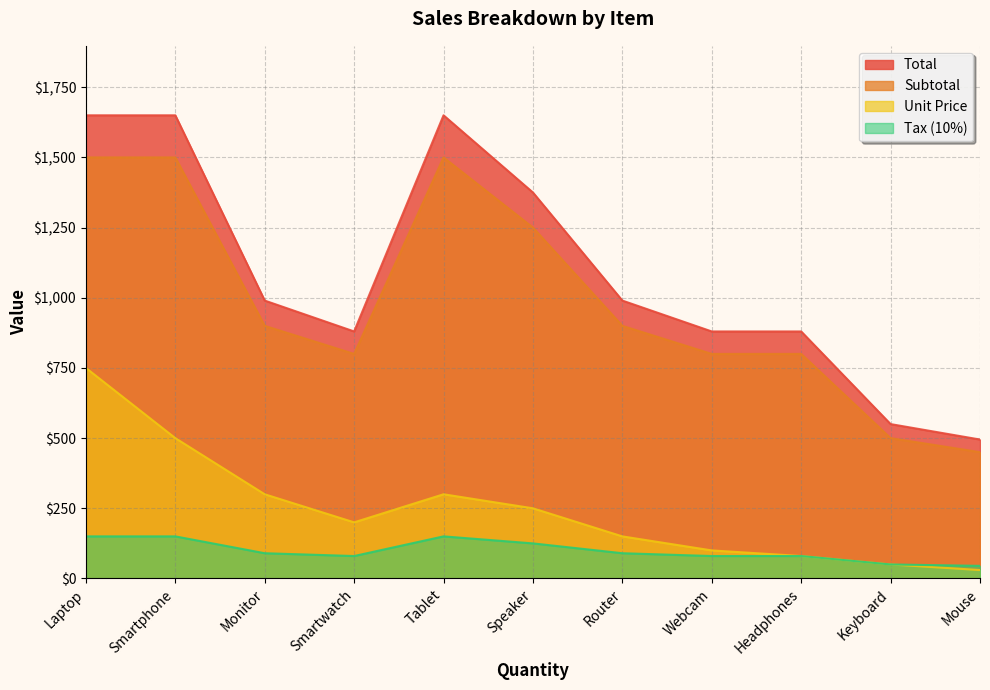

Does the chart have visible grid lines?

Yes